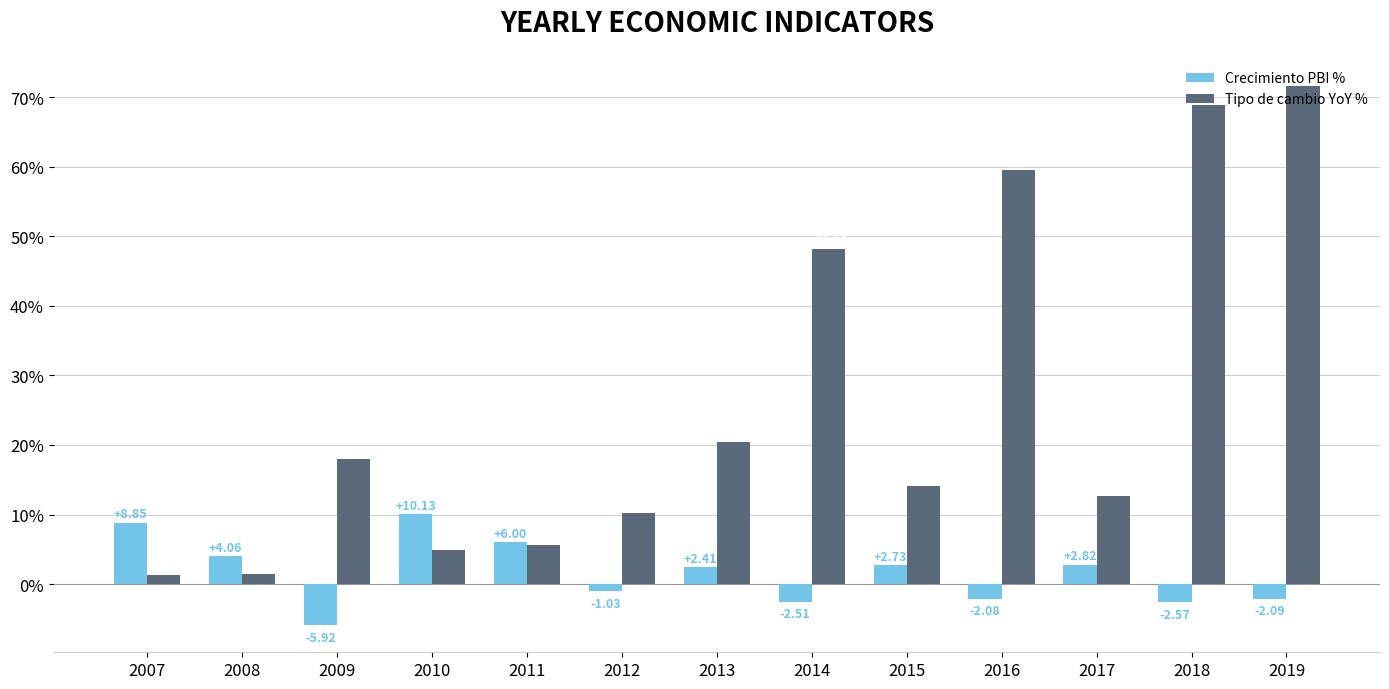

Which label corresponds to the largest value in the chart?

2019